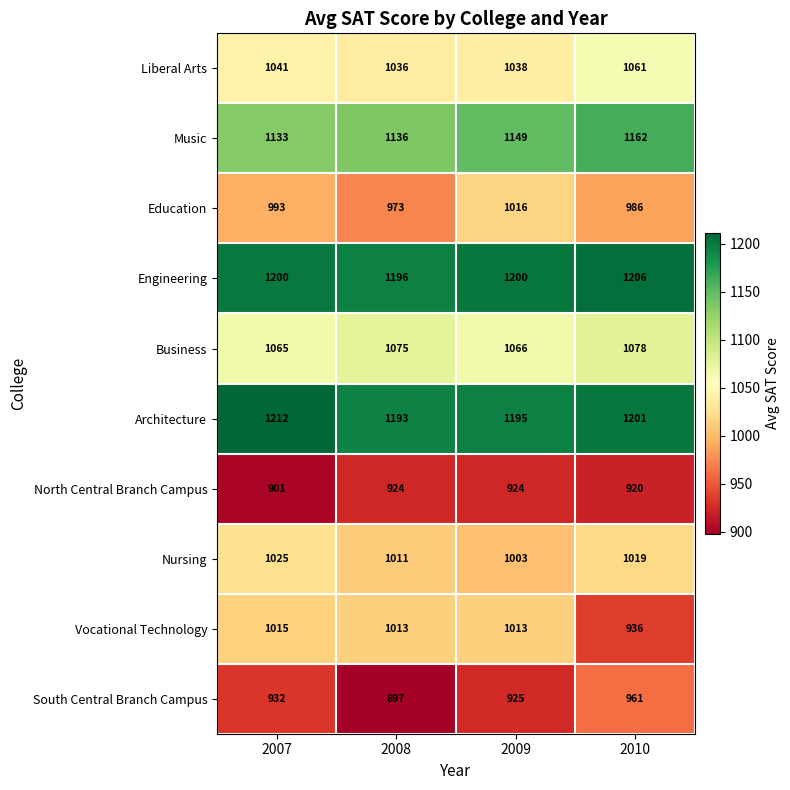

Between 2009 and 2010, which series saw the biggest shift?

Vocational Technology